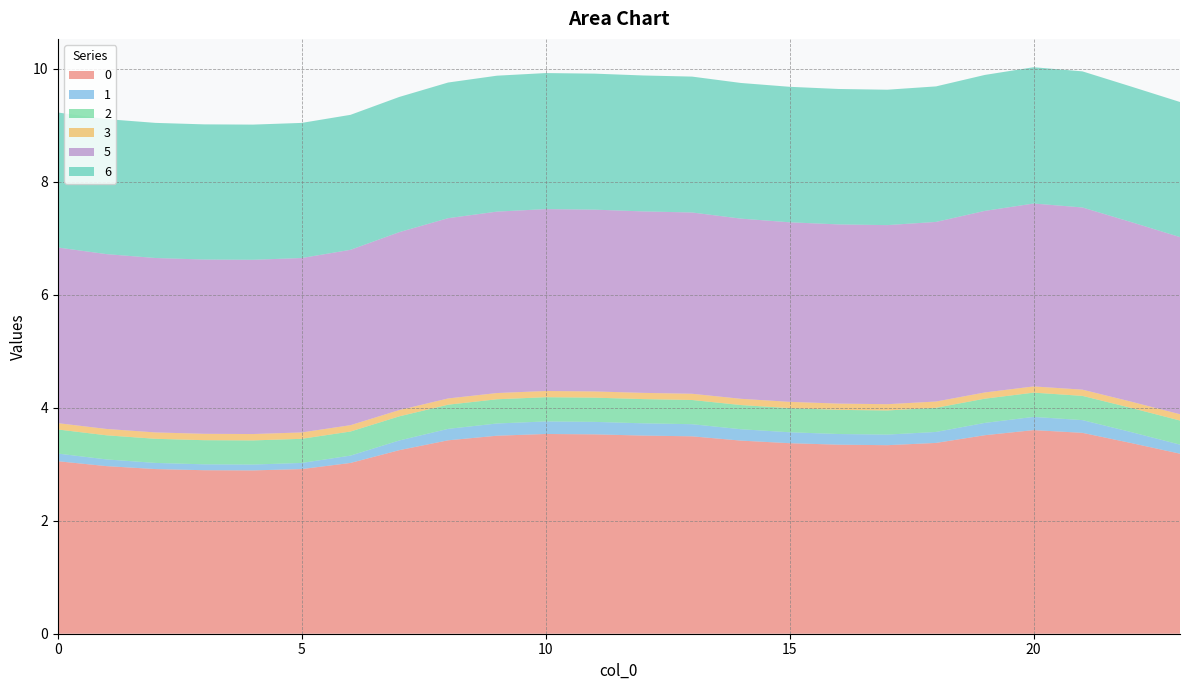

Reading right to left, what are all the values shown in this chart?

0: 23=3.2	22=3.4	21=3.6	20=3.6	19=3.5	18=3.4	17=3.3	16=3.3	15=3.4	14=3.4	13=3.5	12=3.5	11=3.5	10=3.5	9=3.5	8=3.4	7=3.2	6=3.0	5=2.9	4=2.9	3=2.9	2=2.9	1=3.0	0=3.1
1: 23=0.2	22=0.2	21=0.2	20=0.2	19=0.2	18=0.2	17=0.2	16=0.2	15=0.2	14=0.2	13=0.2	12=0.2	11=0.2	10=0.2	9=0.2	8=0.2	7=0.2	6=0.1	5=0.1	4=0.1	3=0.1	2=0.1	1=0.1	0=0.1
2: 23=0.4	22=0.4	21=0.4	20=0.4	19=0.4	18=0.4	17=0.4	16=0.4	15=0.4	14=0.4	13=0.4	12=0.4	11=0.4	10=0.4	9=0.4	8=0.4	7=0.4	6=0.4	5=0.4	4=0.4	3=0.4	2=0.4	1=0.4	0=0.4
3: 23=0.1	22=0.1	21=0.1	20=0.1	19=0.1	18=0.1	17=0.1	16=0.1	15=0.1	14=0.1	13=0.1	12=0.1	11=0.1	10=0.1	9=0.1	8=0.1	7=0.1	6=0.1	5=0.1	4=0.1	3=0.1	2=0.1	1=0.1	0=0.1
5: 23=3.1	22=3.2	21=3.2	20=3.2	19=3.2	18=3.2	17=3.2	16=3.2	15=3.2	14=3.2	13=3.2	12=3.2	11=3.2	10=3.2	9=3.2	8=3.2	7=3.1	6=3.1	5=3.1	4=3.1	3=3.1	2=3.1	1=3.1	0=3.1
6: 23=2.4	22=2.4	21=2.4	20=2.4	19=2.4	18=2.4	17=2.4	16=2.4	15=2.4	14=2.4	13=2.4	12=2.4	11=2.4	10=2.4	9=2.4	8=2.4	7=2.4	6=2.4	5=2.4	4=2.4	3=2.4	2=2.4	1=2.4	0=2.4